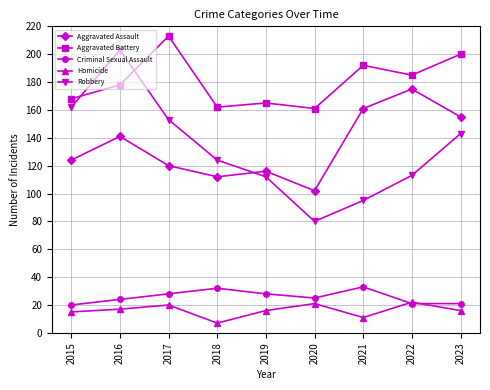

Reading right to left, list all the values displayed in this chart.

Aggravated Assault: 2023=155	2022=175	2021=161	2020=102	2019=116	2018=112	2017=120	2016=141	2015=124
Aggravated Battery: 2023=200	2022=185	2021=192	2020=161	2019=165	2018=162	2017=213	2016=178	2015=168
Criminal Sexual Assault: 2023=21	2022=21	2021=33	2020=25	2019=28	2018=32	2017=28	2016=24	2015=20
Homicide: 2023=16	2022=22	2021=11	2020=21	2019=16	2018=7	2017=20	2016=17	2015=15
Robbery: 2023=143	2022=113	2021=95	2020=80	2019=112	2018=124	2017=153	2016=203	2015=162